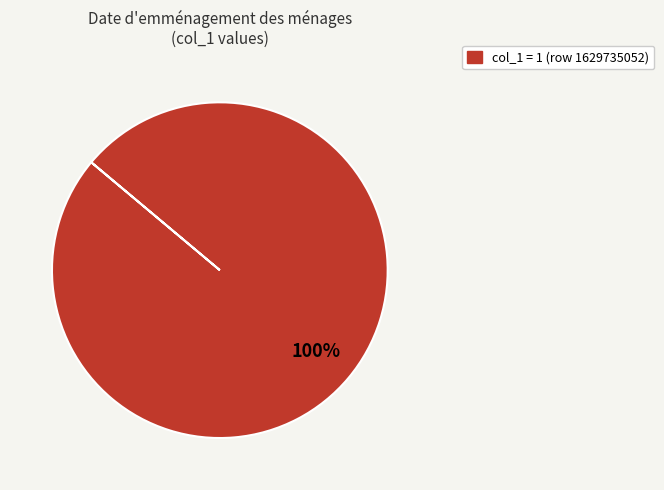

Does any single category account for the majority?

Yes